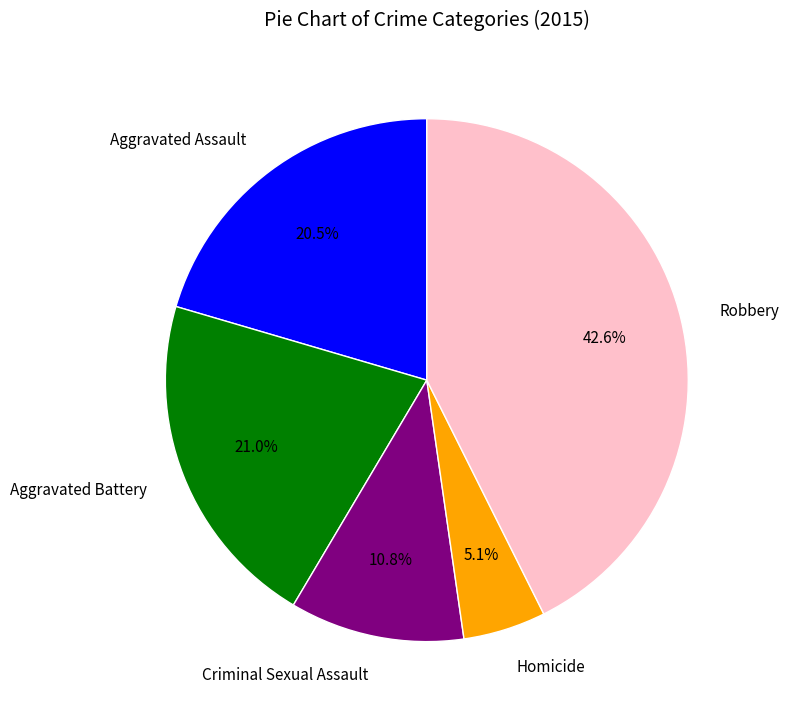

The Aggravated Battery slice represents 21% of the pie. True or false?

True